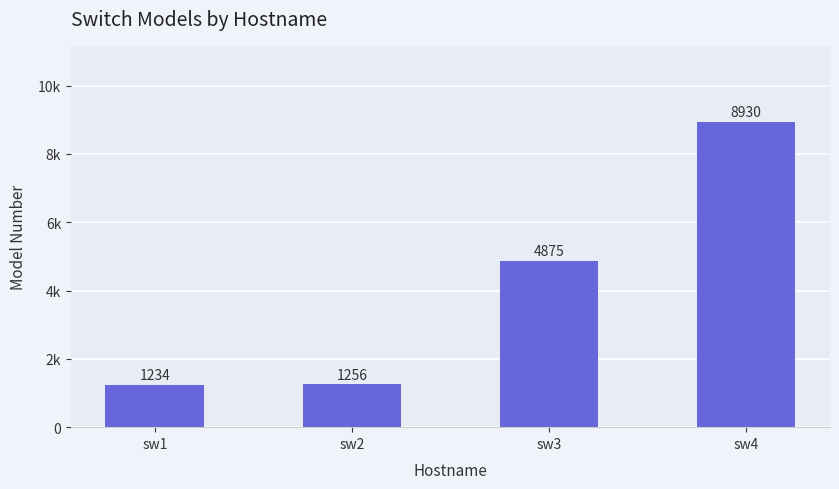

What is the difference between the second highest and second lowest values?

3619